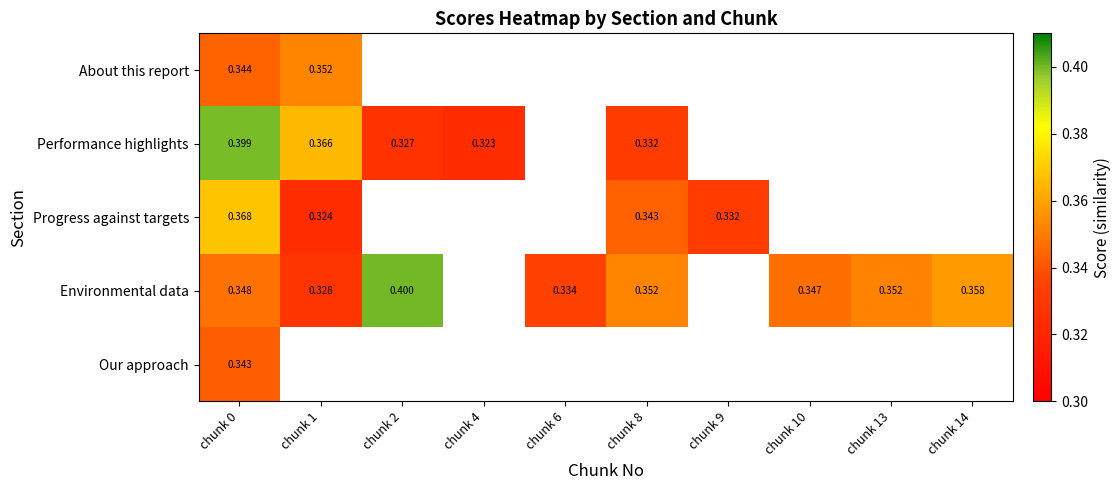

At chunk 0, list the series in order from smallest to largest.

Our approach, About this report, Environmental data, Progress against targets, Performance highlights